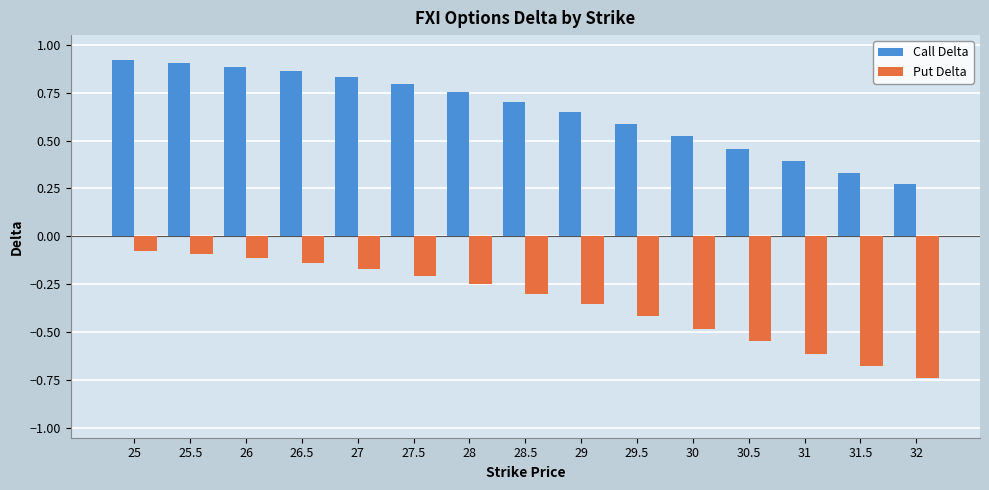

Count the number of data series in this chart.

2